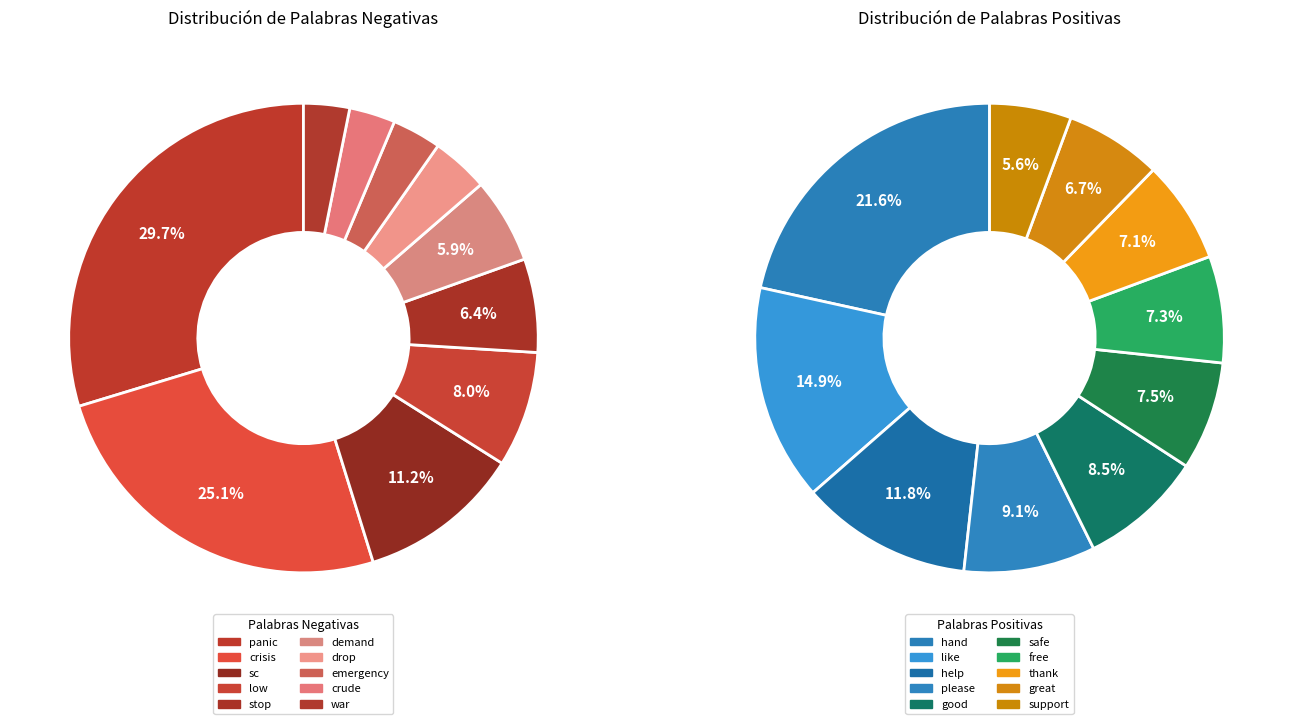

What is the spread (max minus min) of values at 8?

68